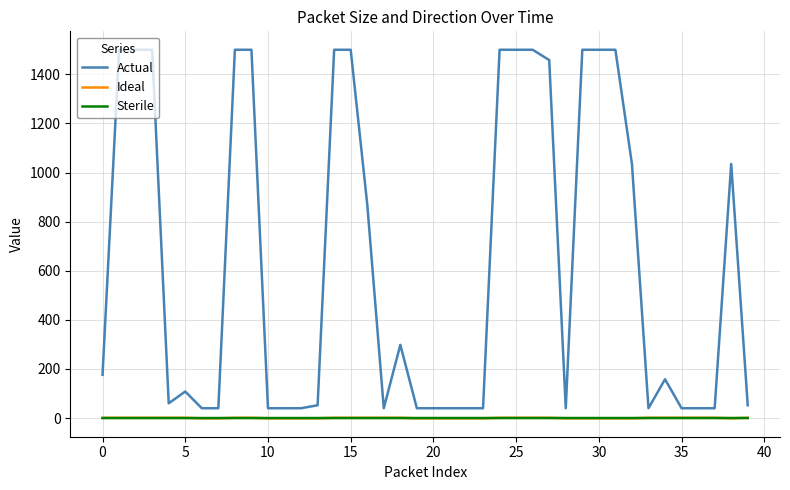

Which series has the largest range (max minus min)?

Actual